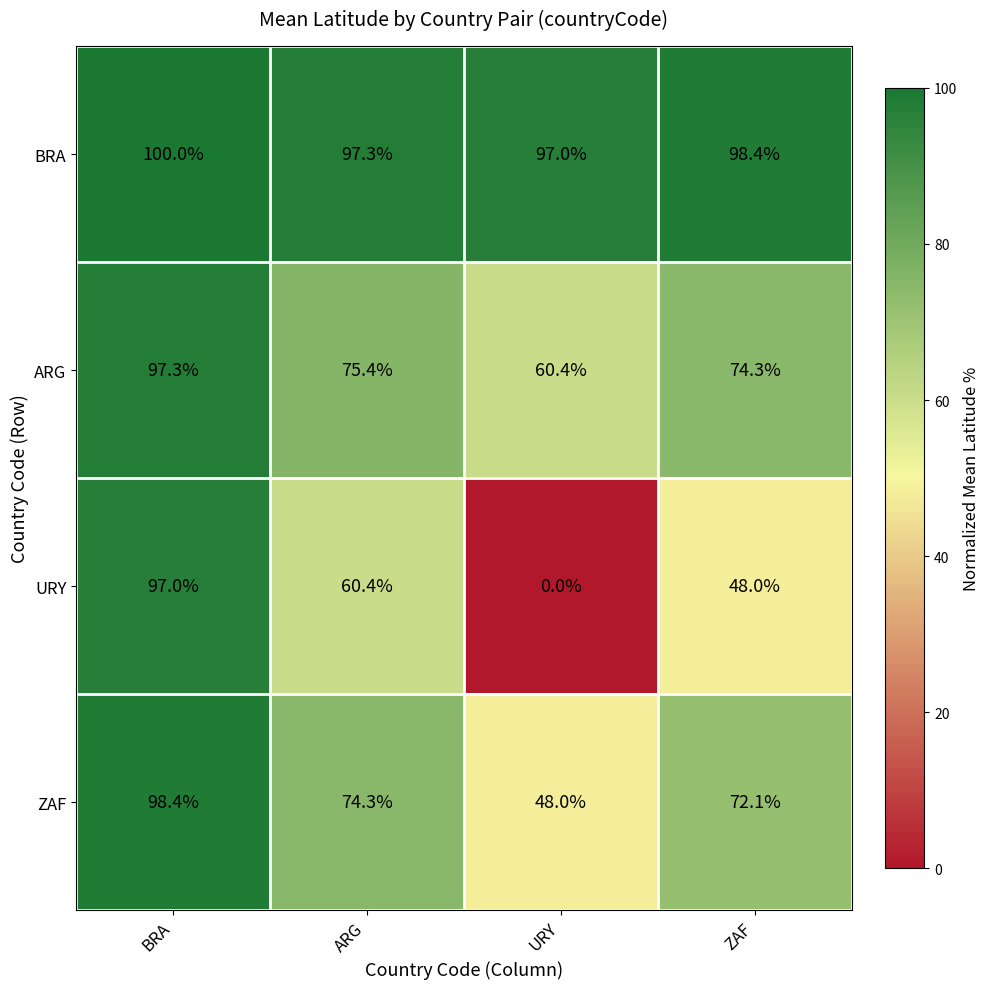

Reading left to right, extract all data points from this chart.

BRA: 100.0	97.3	97.0	98.4
ARG: 97.3	75.4	60.4	74.3
URY: 97.0	60.4	0.0	48.0
ZAF: 98.4	74.3	48.0	72.1